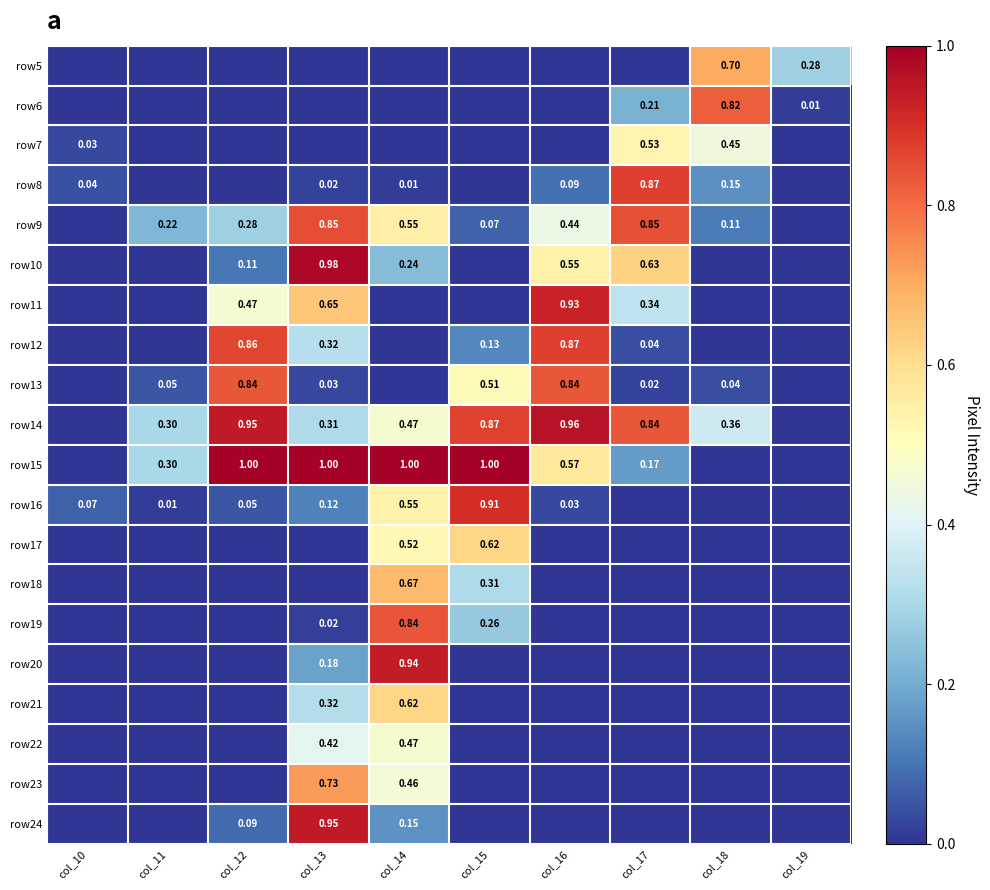

At which category is the sum across all series the highest?

col_14